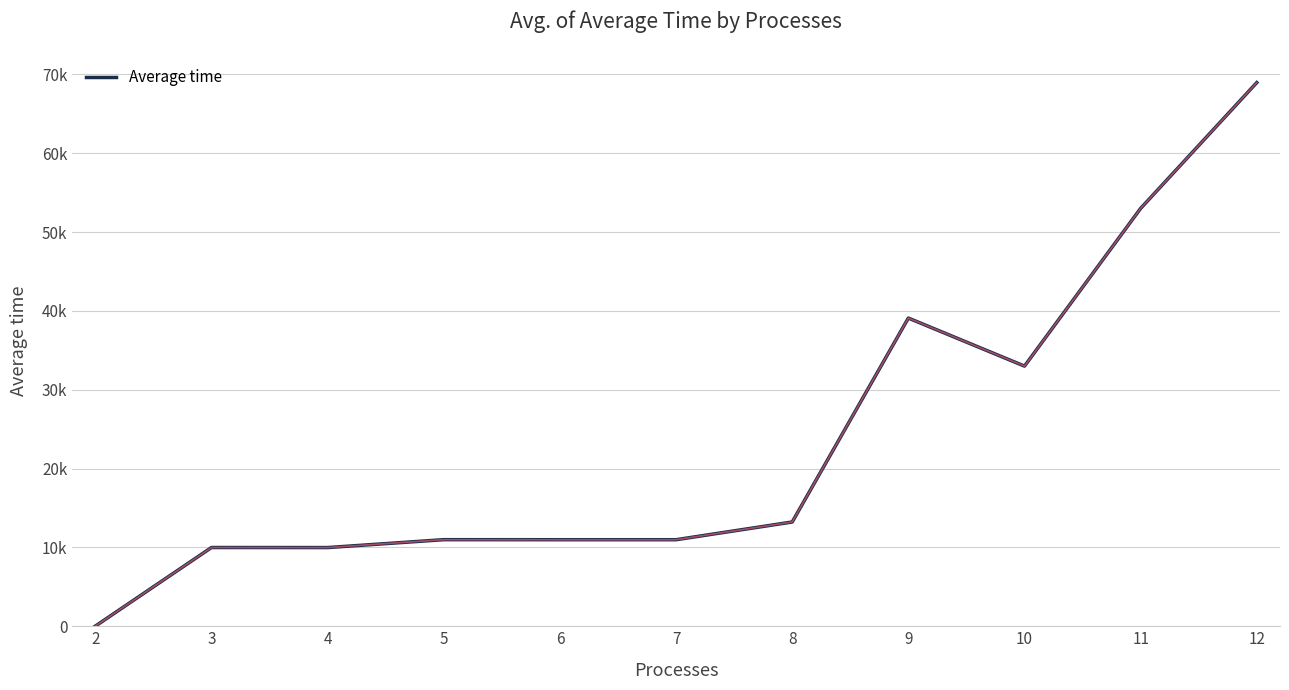

Is this an area chart (filled region under the line)?

No